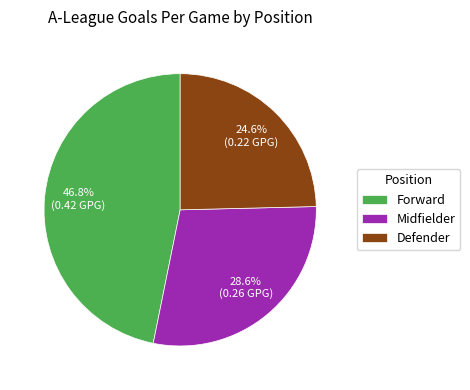

How many slices are in this pie chart?

3